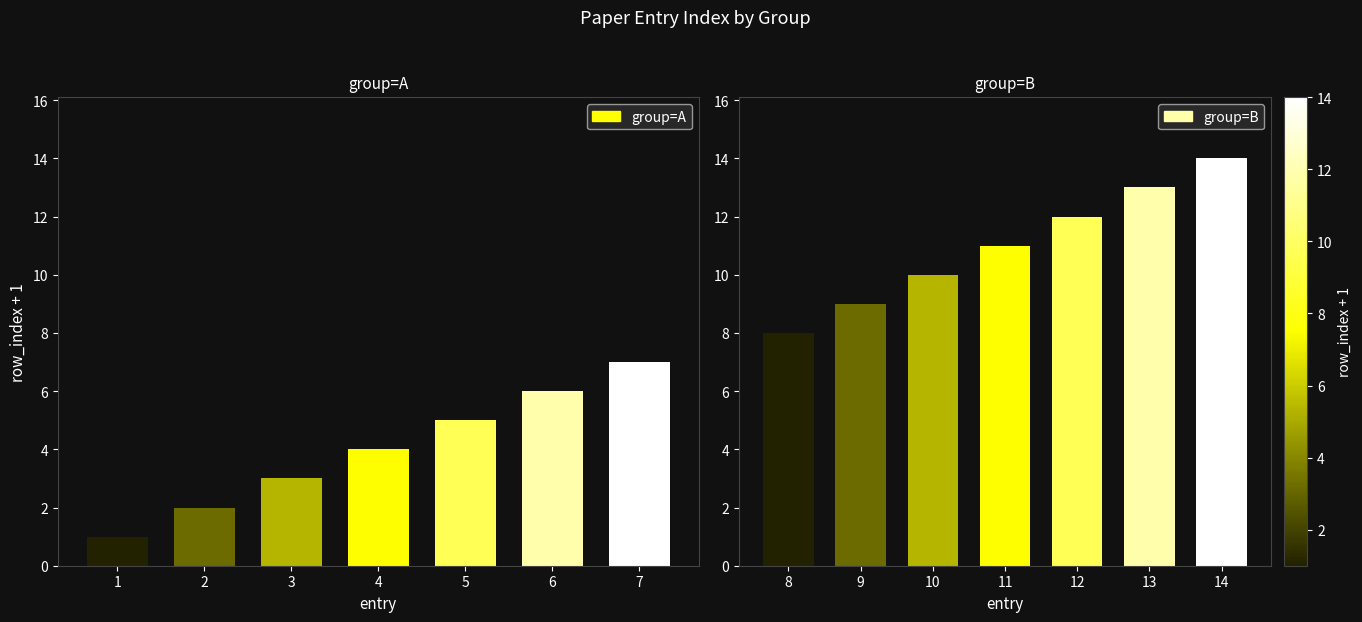

At which label does group=B reach its peak?

14